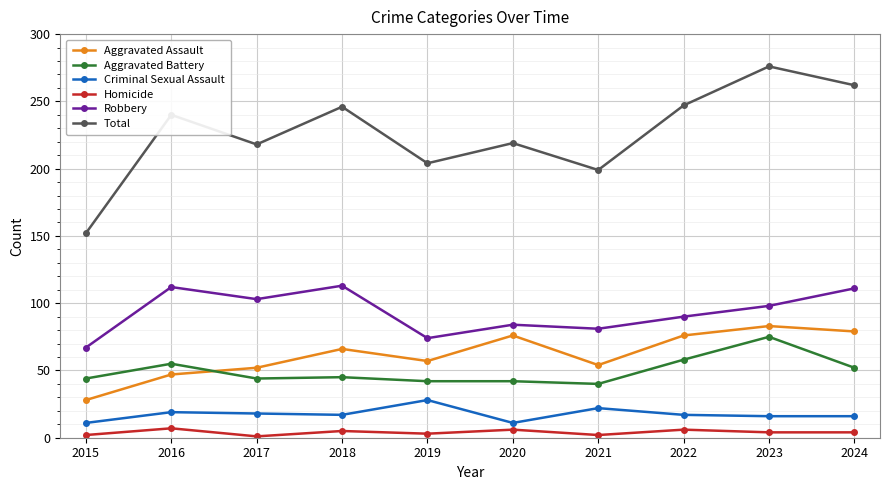

How many lines are shown in the chart?

6